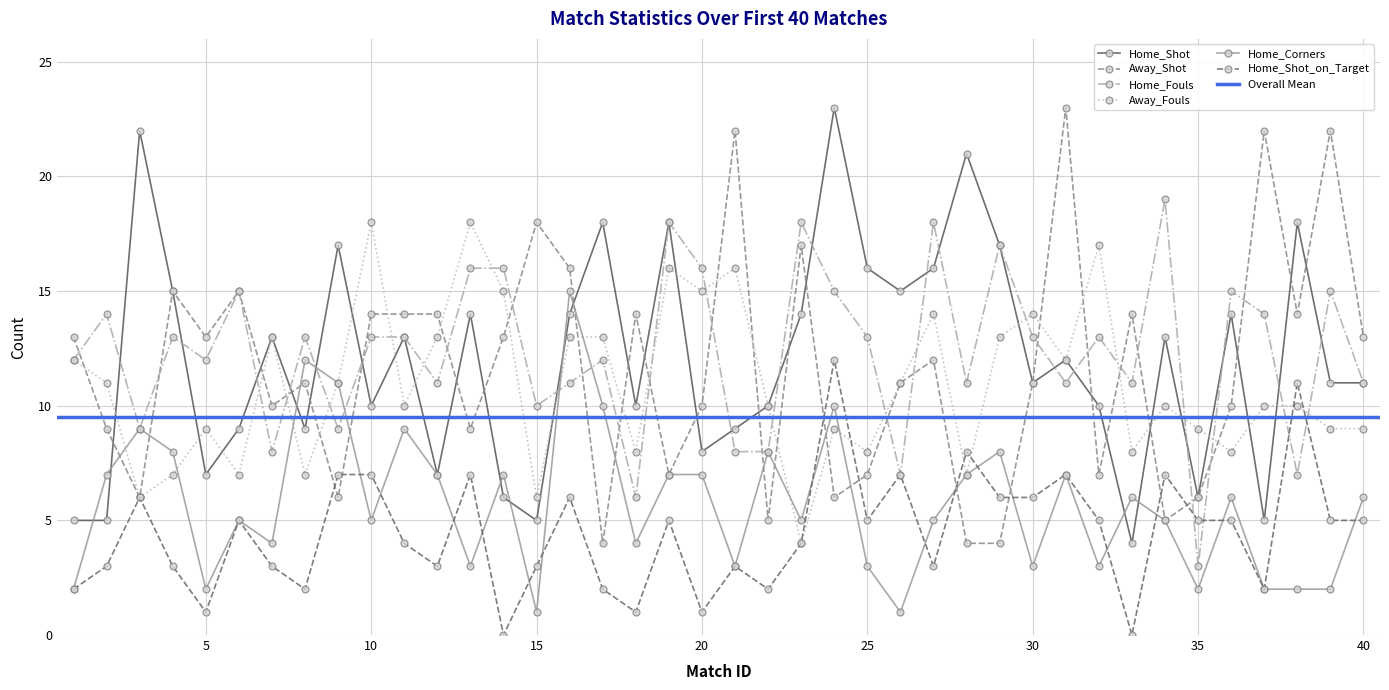

What are all the series names shown in the legend?

Home_Shot, Away_Shot, Home_Fouls, Away_Fouls, Home_Corners, Home_Shot_on_Target